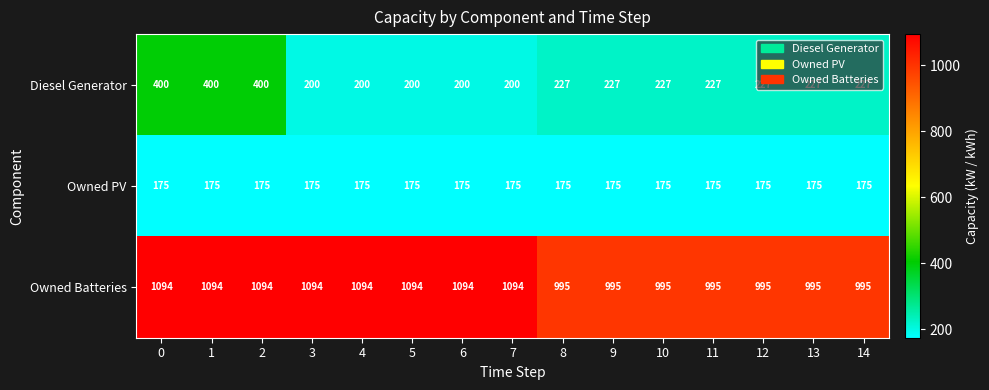

Count the number of categories in the chart.

15